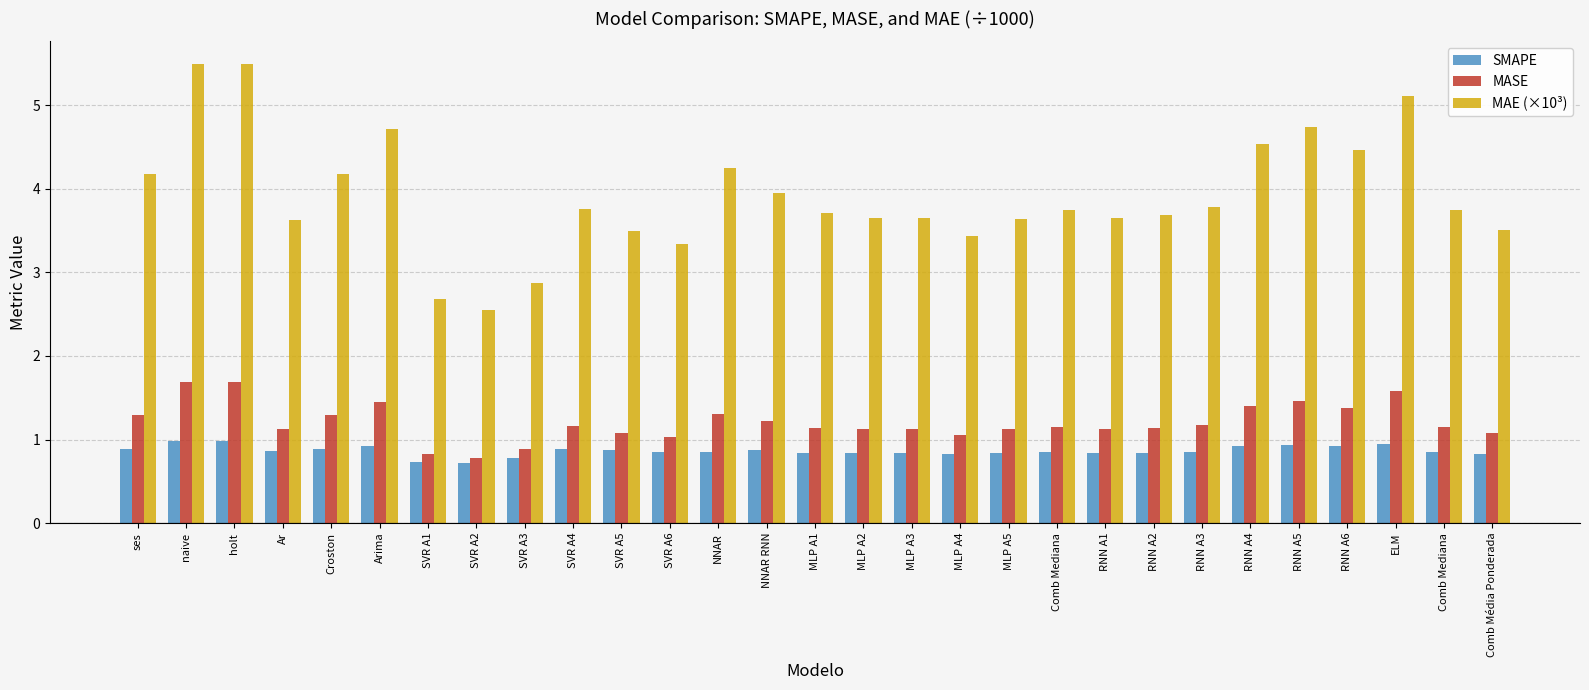

What is the maximum value shown in the chart?

5.5